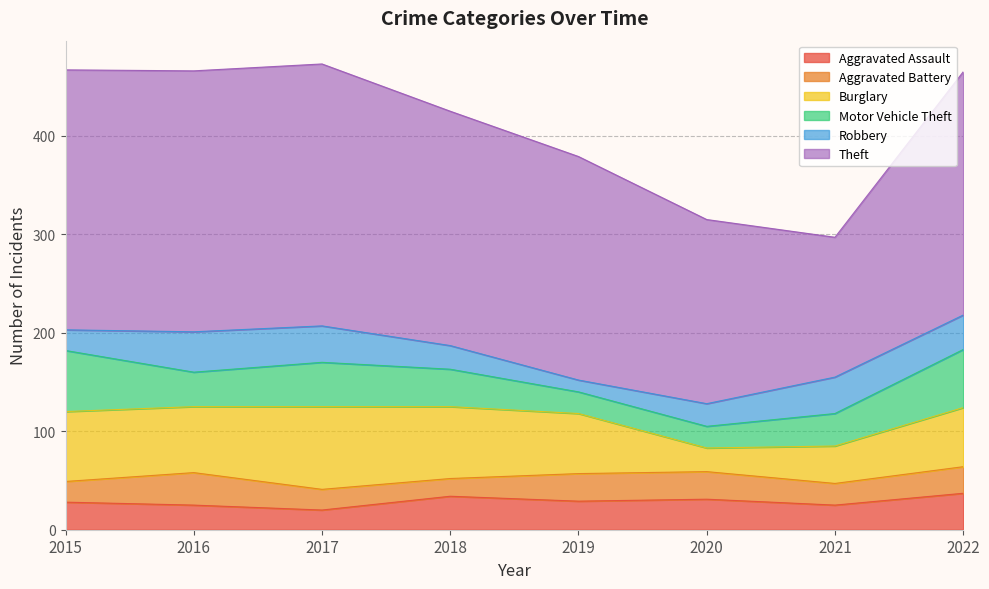

Does the chart display data point markers on the line(s)?

No